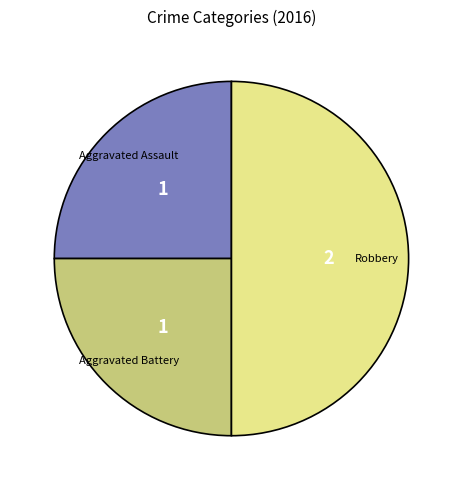

Is it true that Aggravated Battery is 18% of the pie?

False